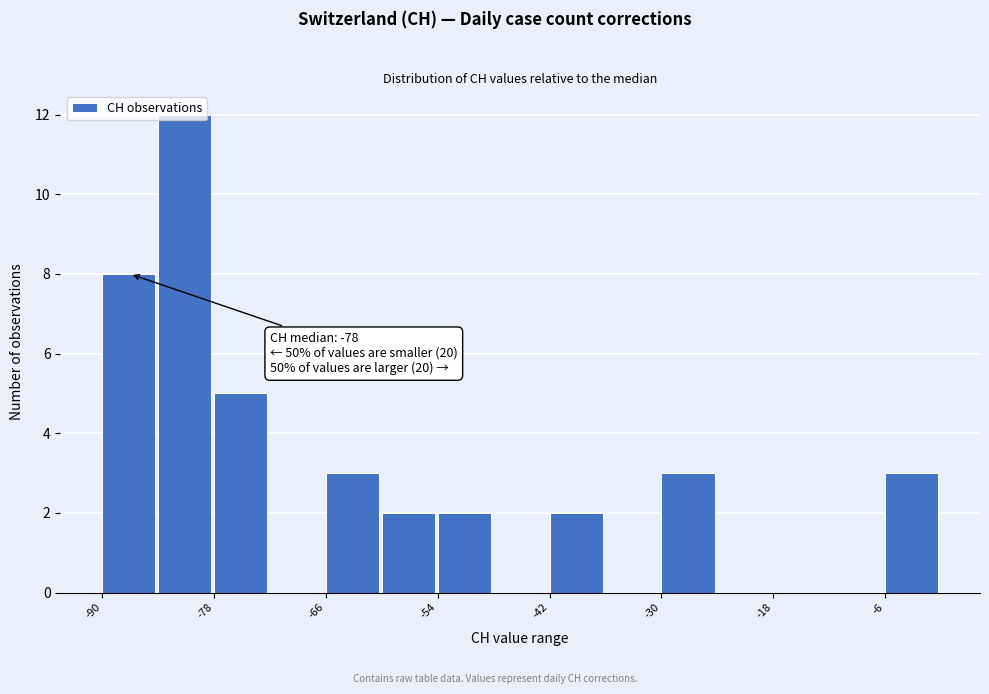

Read against the x-axis, roughly where is the centre of the tallest bar?

-82